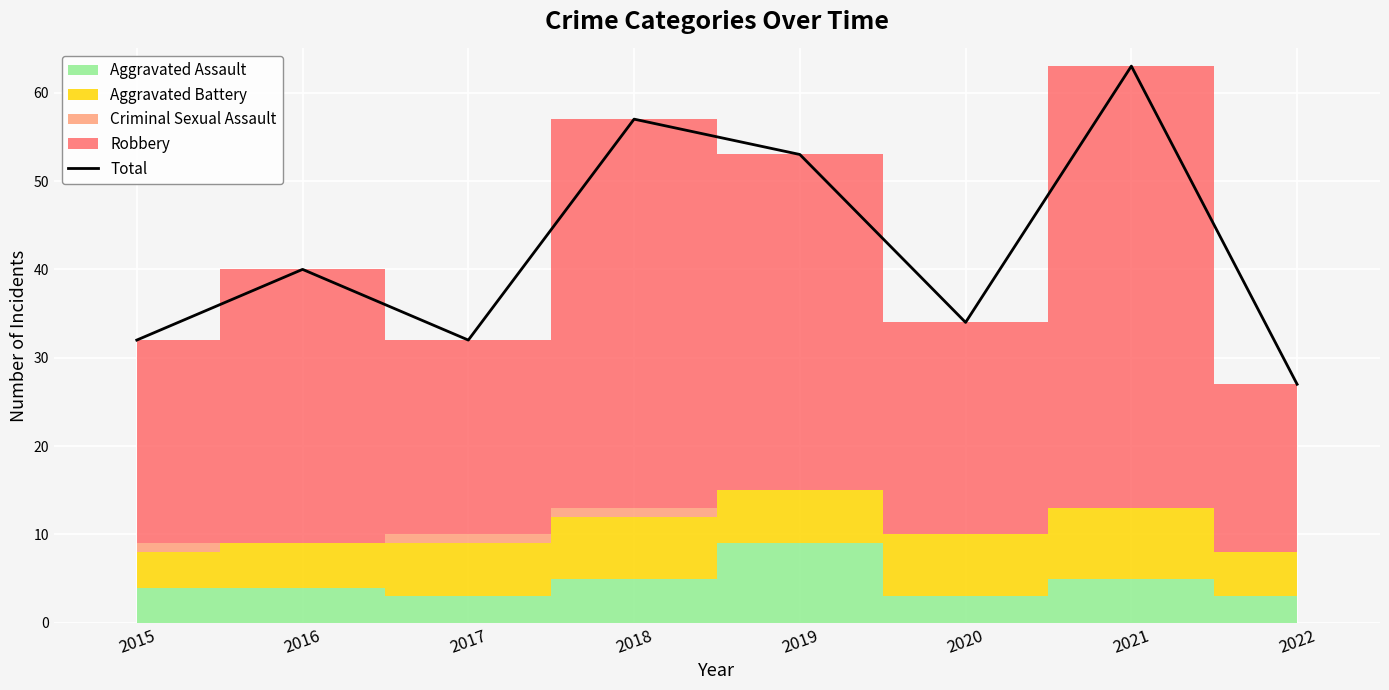

True or false: the data shows 32 at 2015.

True